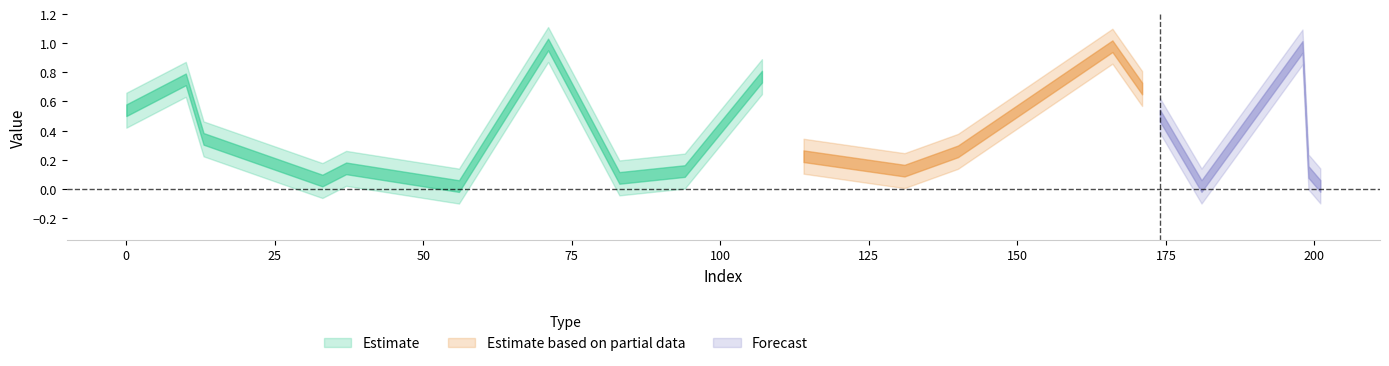

Count the y_true values in the range 0 to 1.

20